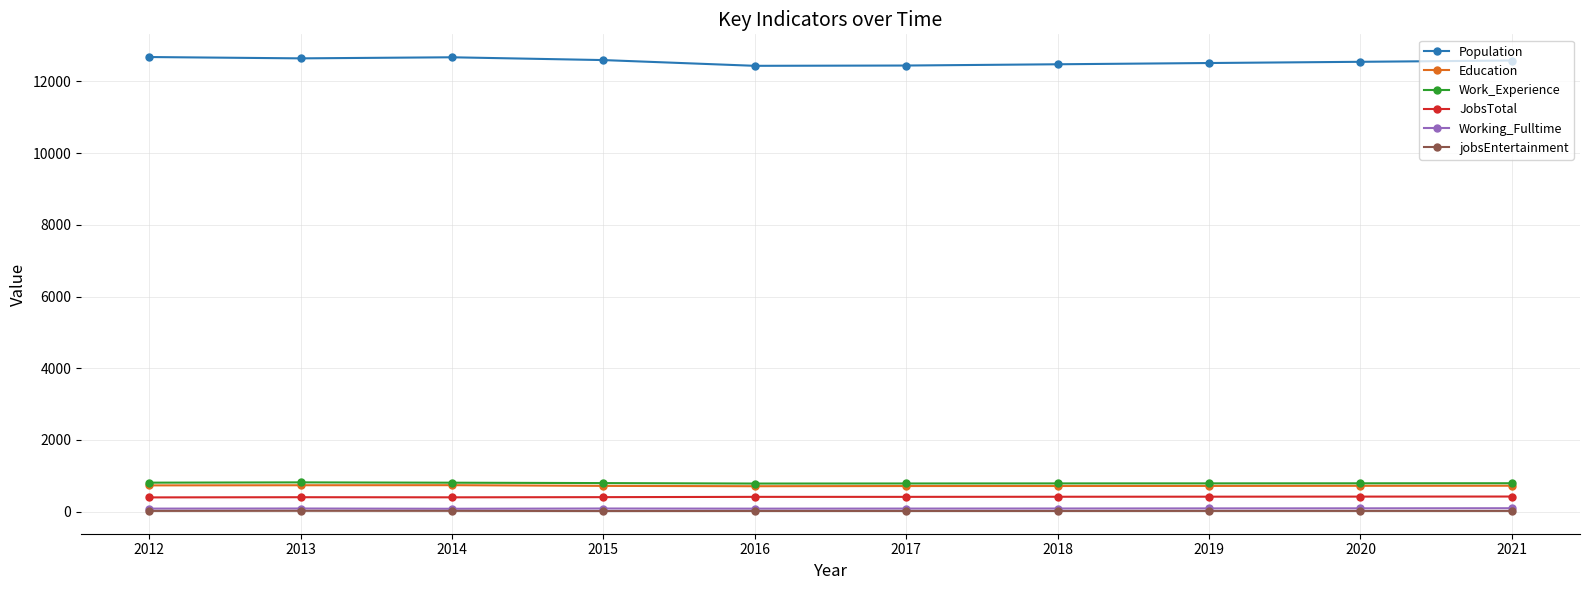

What is the value of the JobsTotal point at the 1st from the left?

398